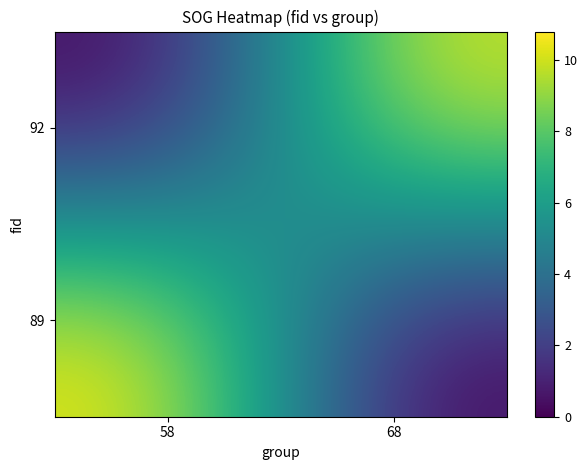

Reading left to right, list all the values displayed in this chart.

92: 58=0.0	68=10.3
89: 58=10.8	68=0.0